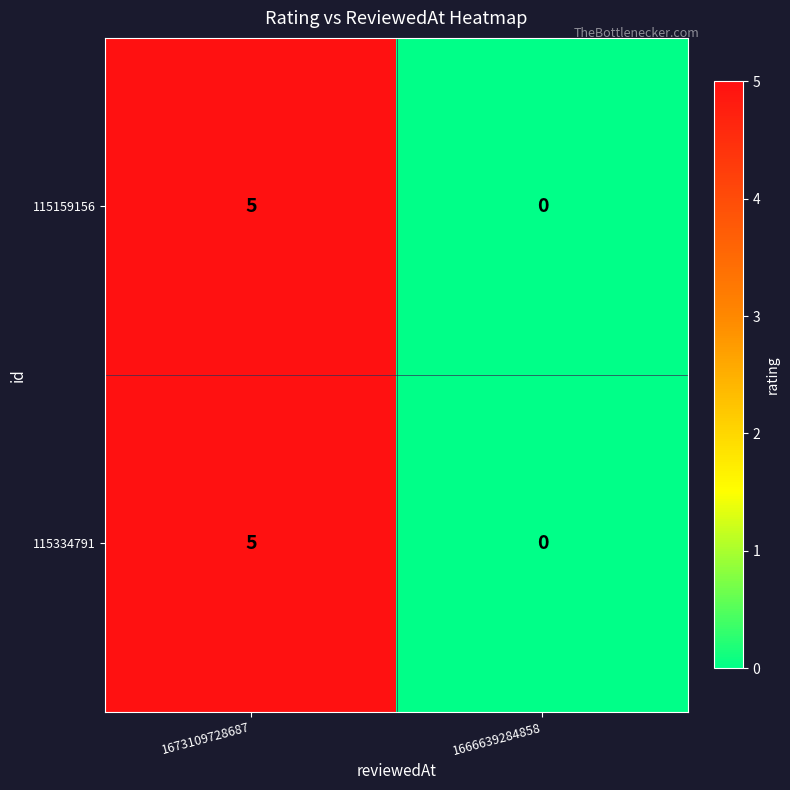

Reading right to left, extract all data points from this chart.

115159156: 0	5
115334791: 0	5